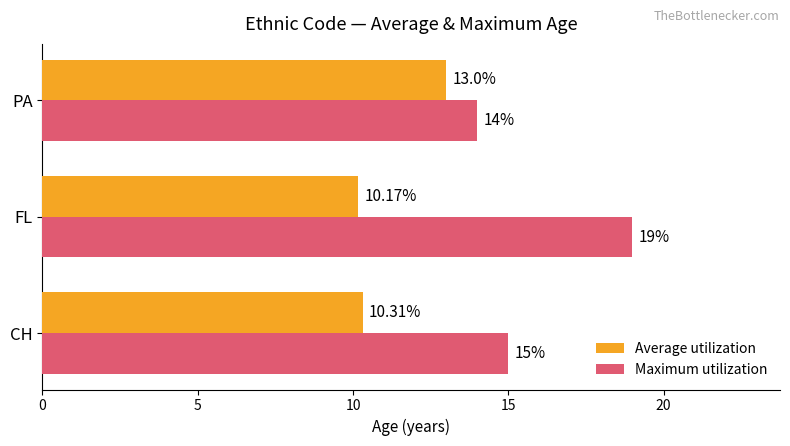

Rank the categories by Average utilization value from highest to lowest.

PA, CH, FL